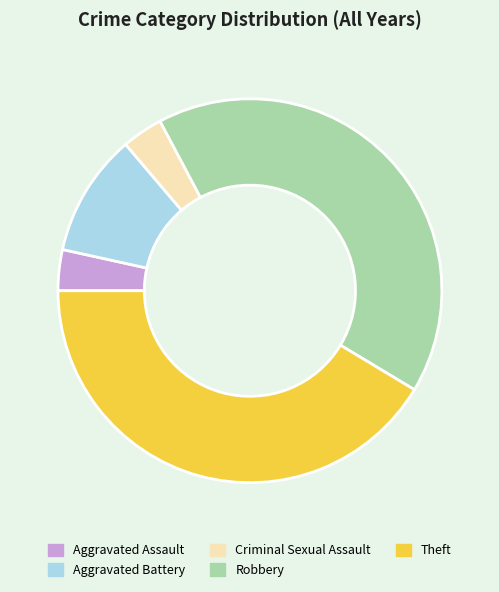

Does Aggravated Assault represent more than half of the total?

No